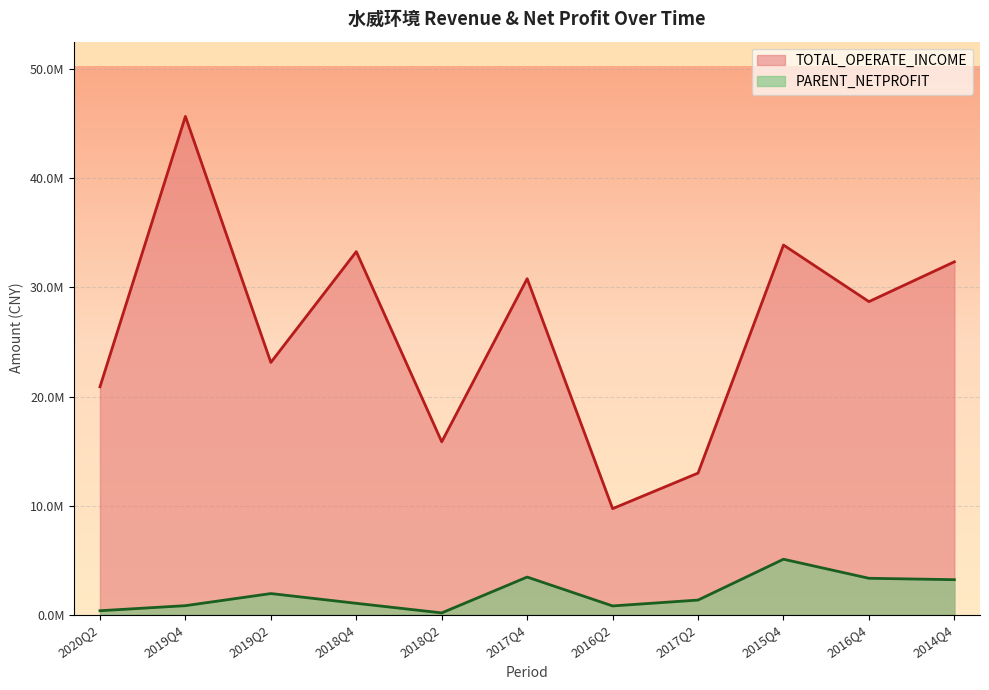

What is the label of the 8th point from the right?

2018Q4